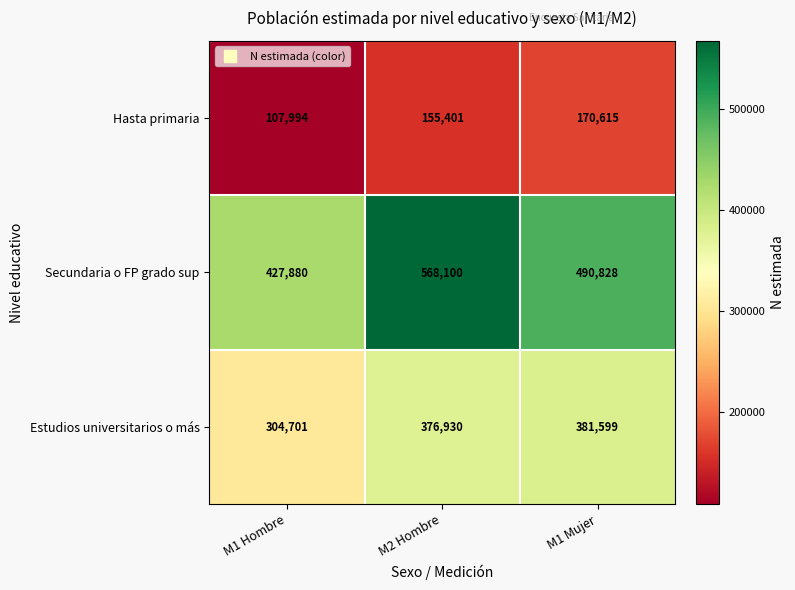

Rank the series by their maximum value, from lowest to highest.

Hasta primaria, Estudios universitarios o más, Secundaria o FP grado sup